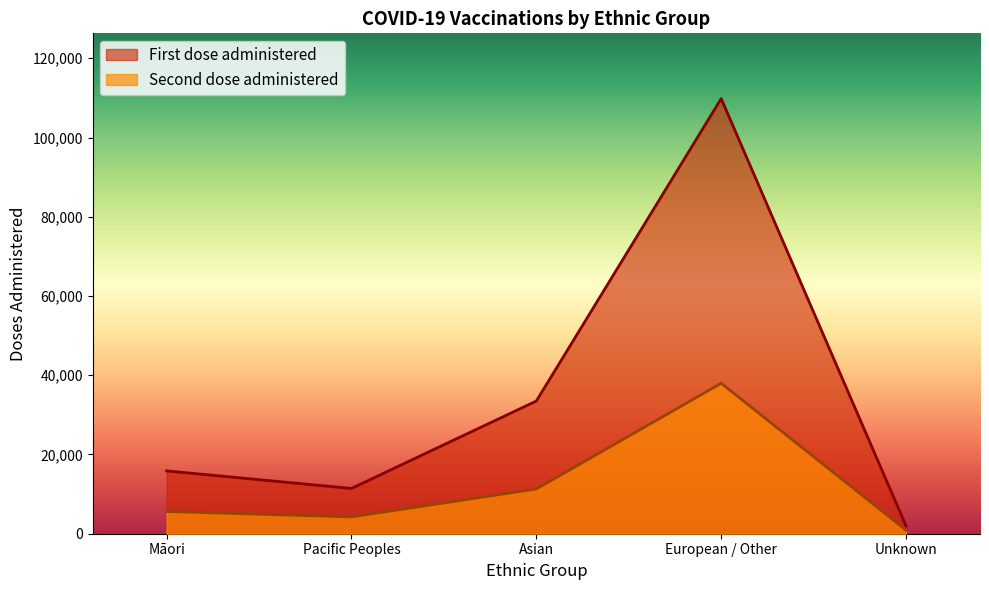

True or false: Second dose administered and First dose administered intersect in this chart.

False